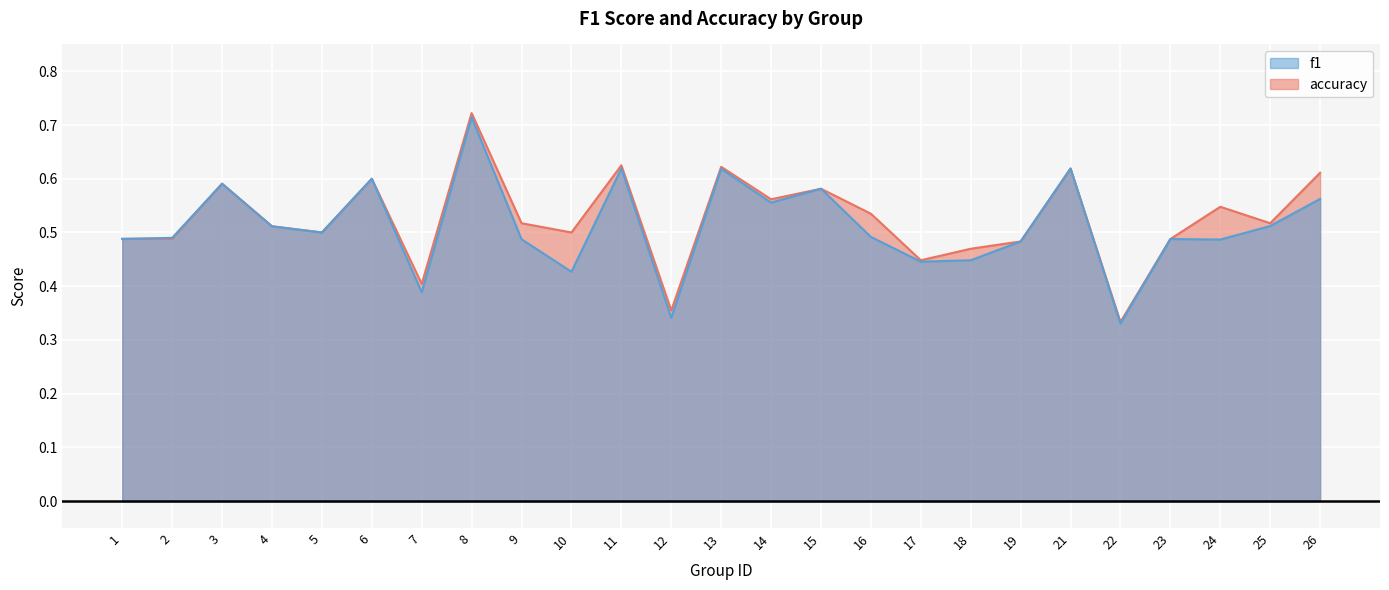

What is the difference between the maximum and minimum values in the f1 series?

0.4